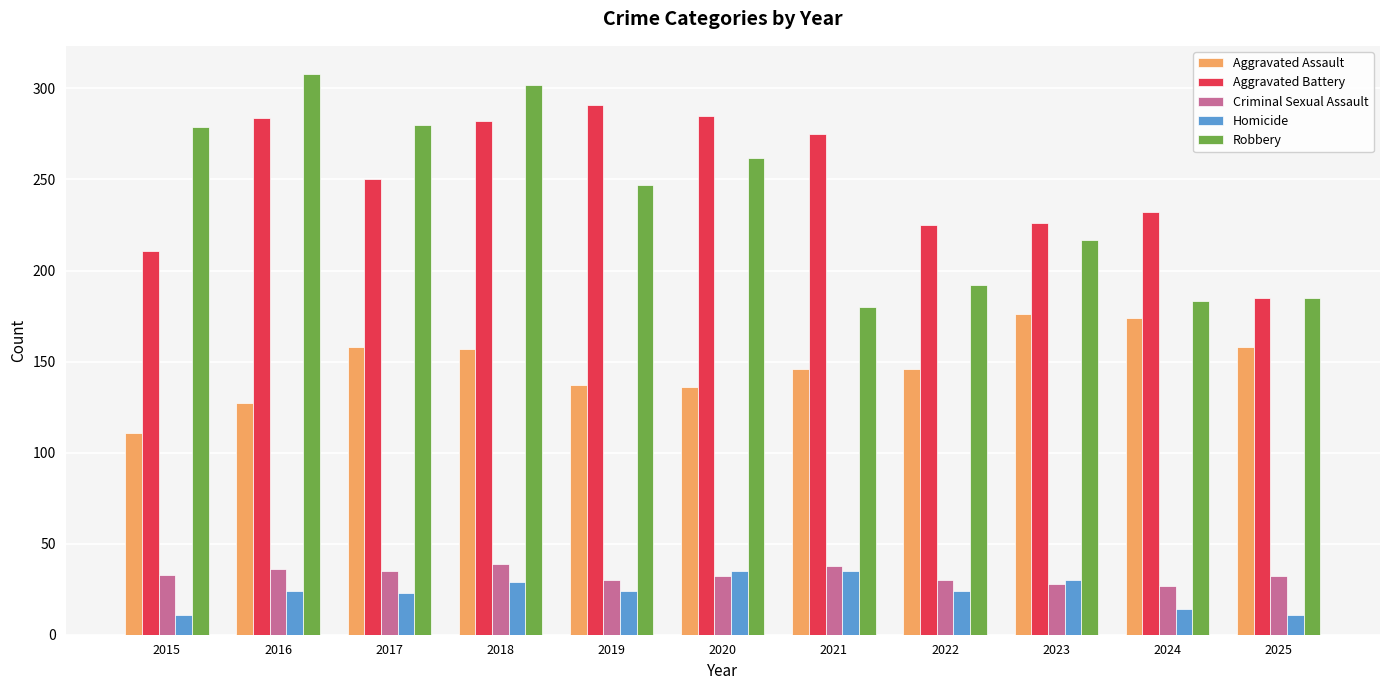

Does the chart contain any negative values?

No